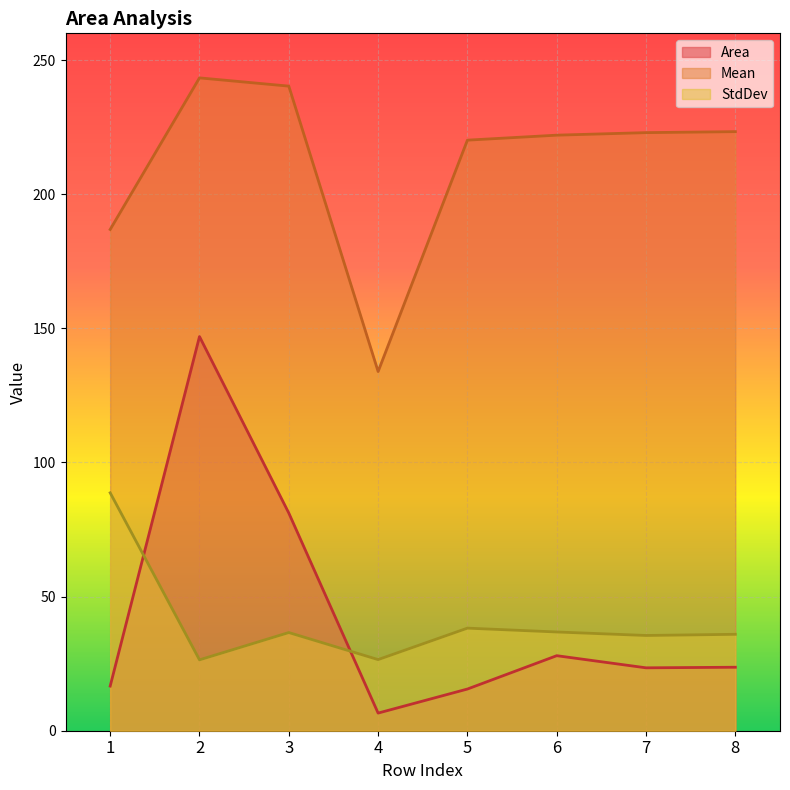

What is the value of the Mean point at the 3rd from the left?

240.3